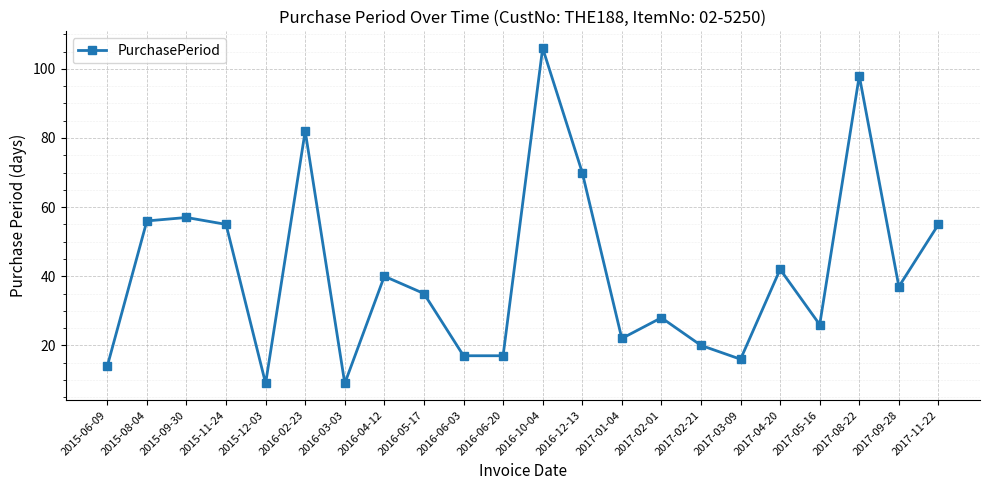

How many values are below 37?

11